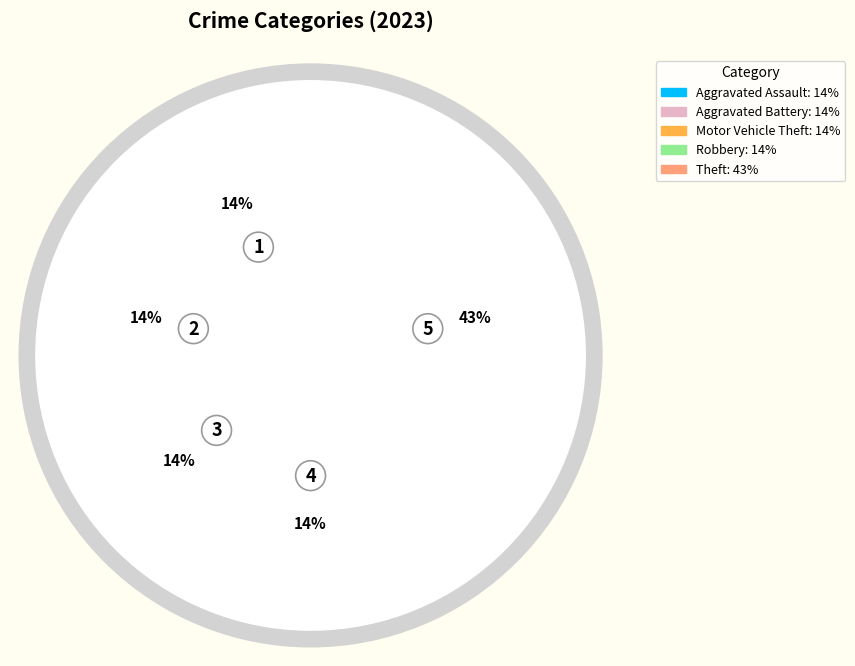

Rank the categories by value from lowest to highest.

Aggravated Assault, Aggravated Battery, Motor Vehicle Theft, Robbery, Theft